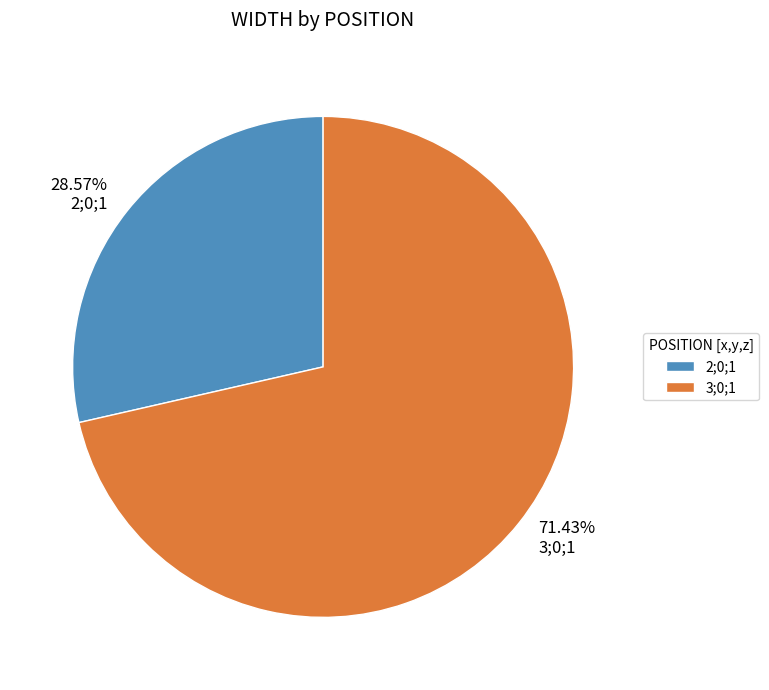

Which category has the smallest portion of the pie?

2;0;1